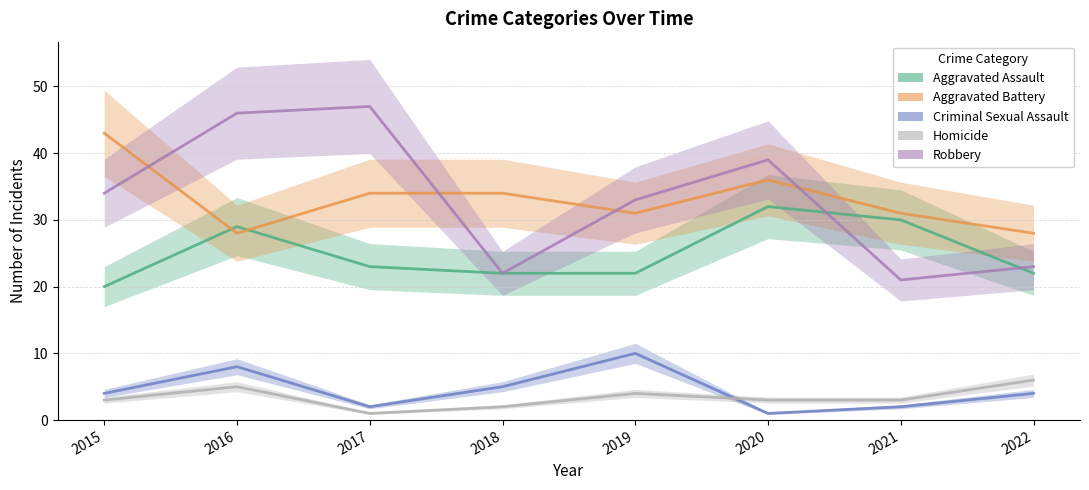

How many categories are shown in the chart?

8